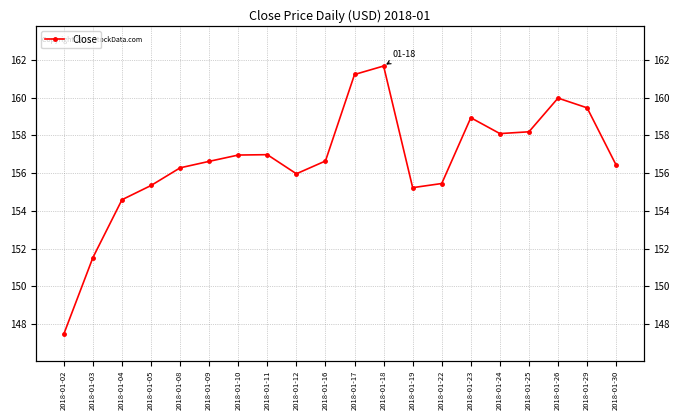

How many values are below 156?

7